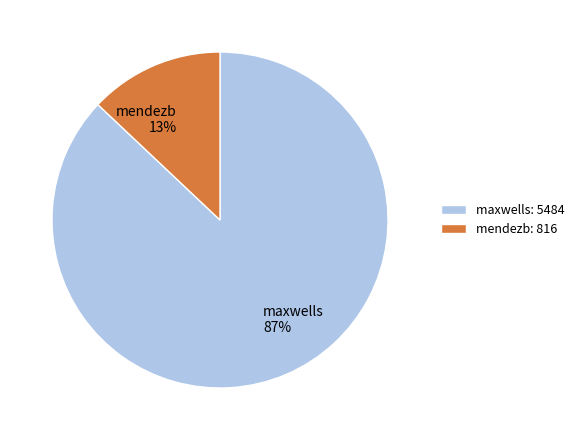

Combined, do mendezb 13% and maxwells 87% account for over 50%?

Yes